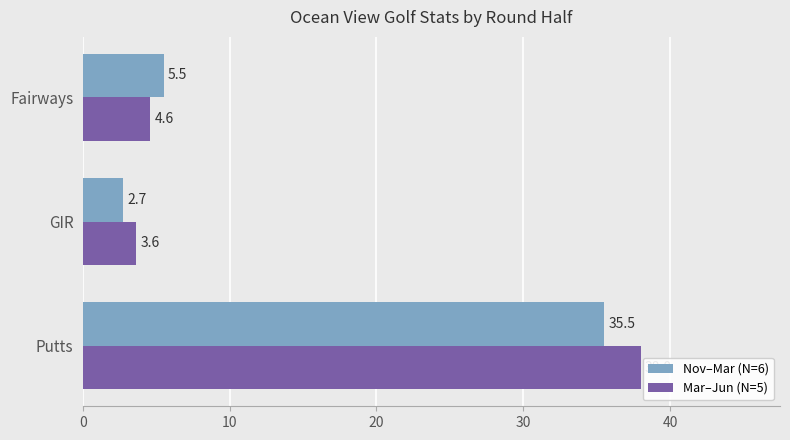

Rank the series by their average value, from highest to lowest.

Mar–Jun (N=5), Nov–Mar (N=6)